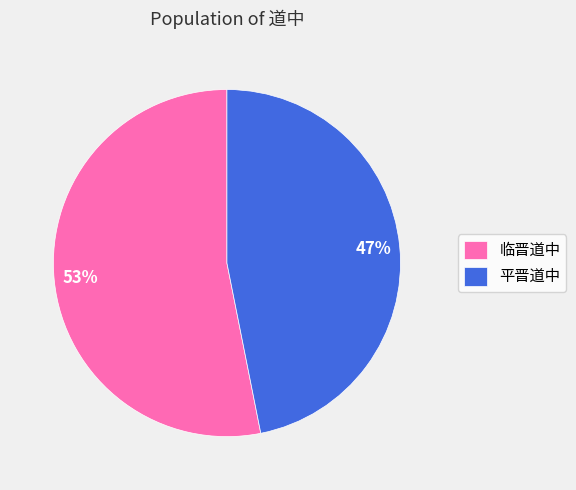

Which category has the biggest portion of the pie?

临晋道中